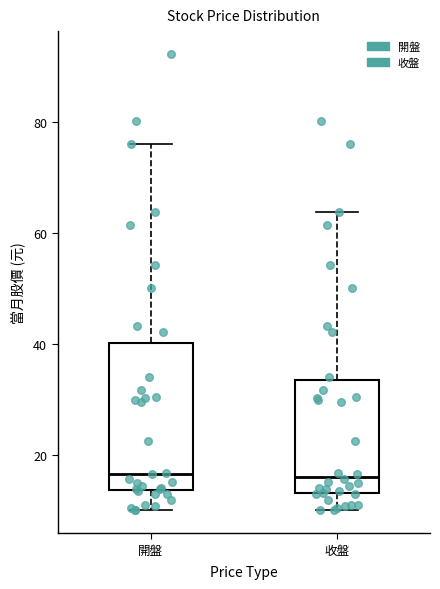

Reading left to right, read every box against the y-axis: the position of its median line, the range the box covers, and the ends of its whiskers. The values are not printed on the chart, so give them approximately, as read against the axis.

開盤: median 16, box 14 to 40, whiskers 10 to 76
收盤: median 16, box 14 to 34, whiskers 10 to 64